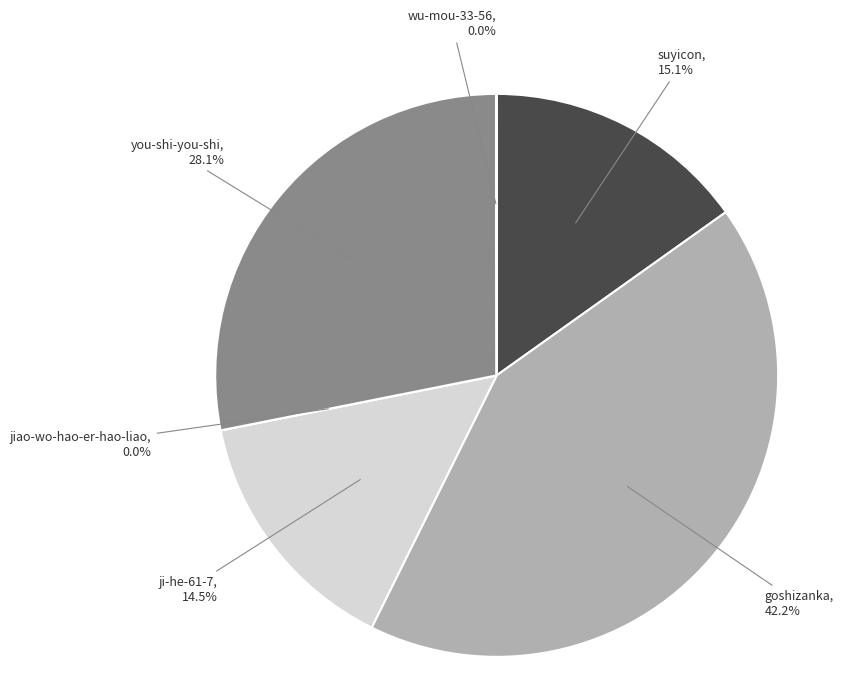

Which slice is the largest?

goshizanka